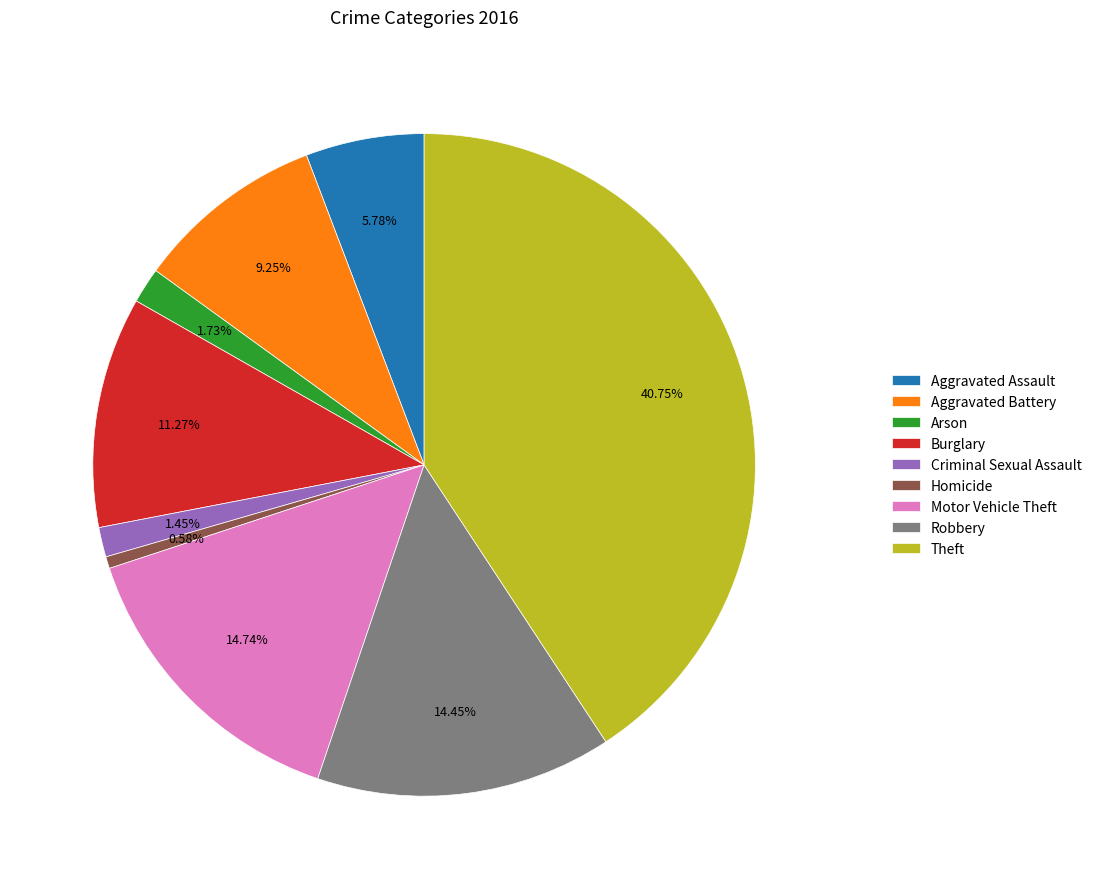

To the nearest percent, what is the difference between the largest and smallest slice percentages?

40%